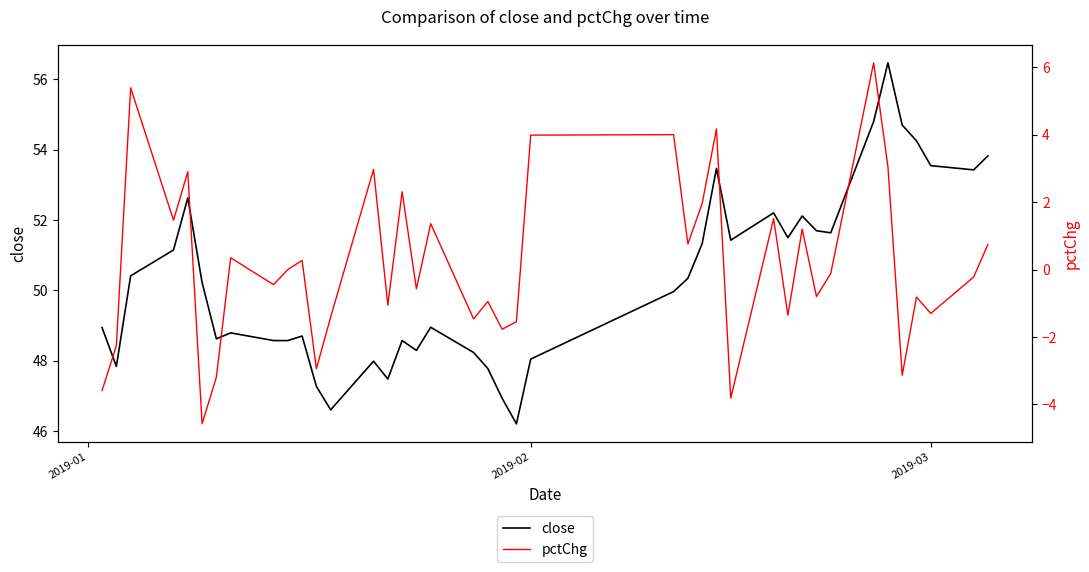

What is the lowest value of the close series?

46.2